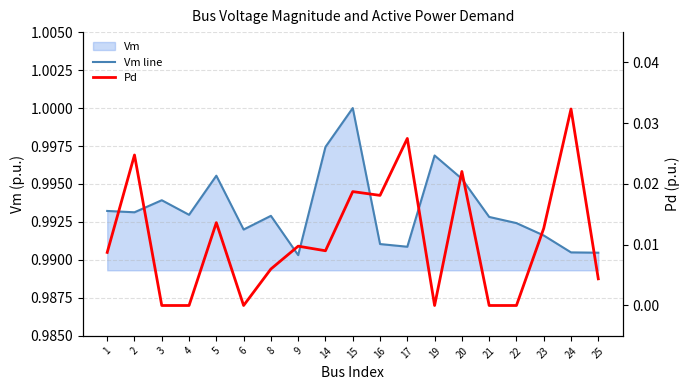

At how many categories does at least one series exceed 0?

19